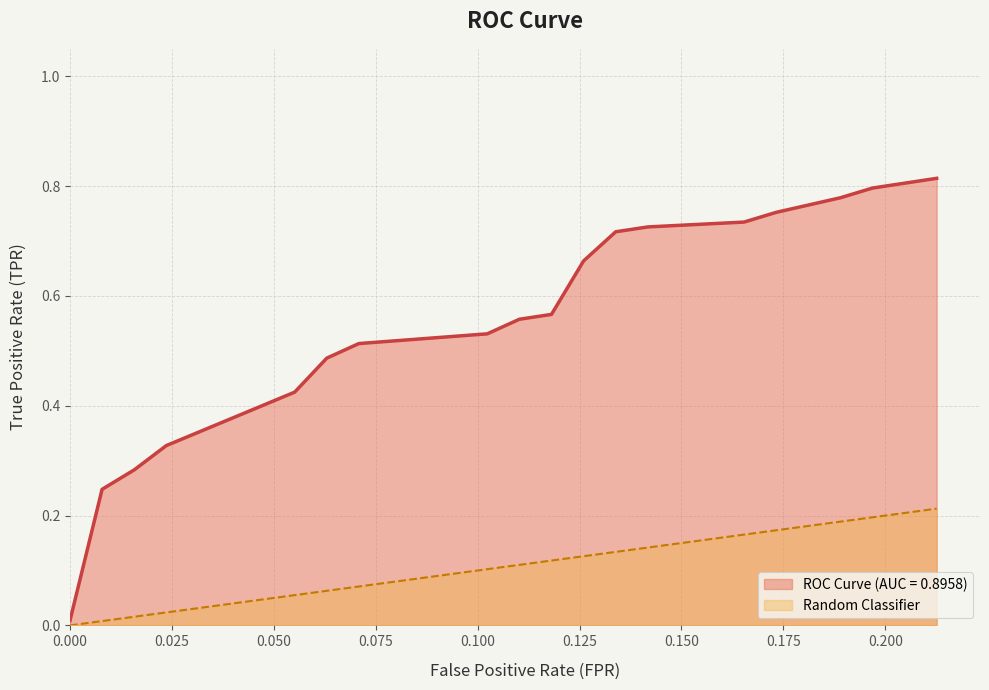

Which series has the largest total across all categories?

ROC Curve (AUC = 0.8958)